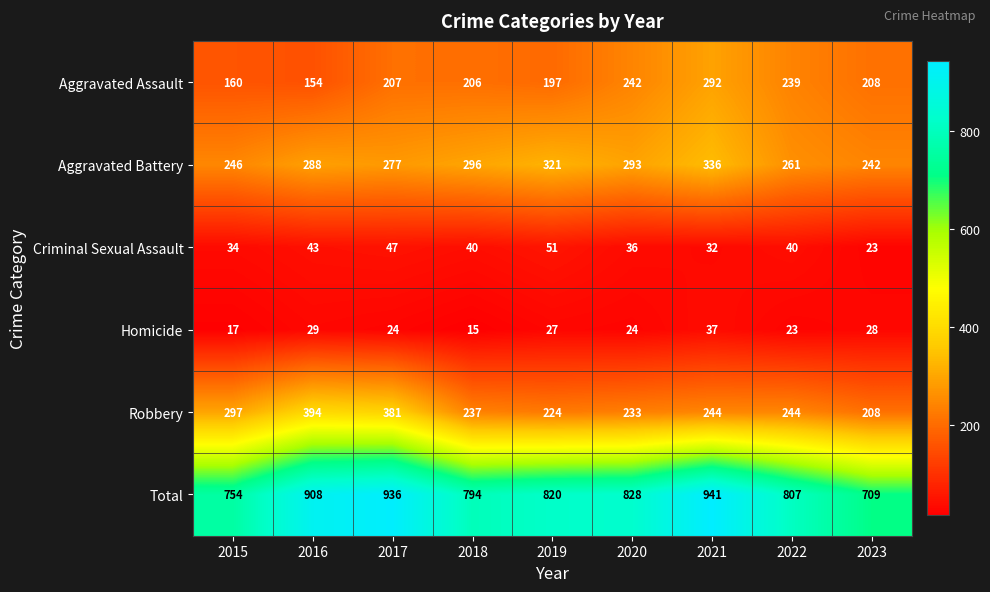

Which series has the widest spread of values?

Total